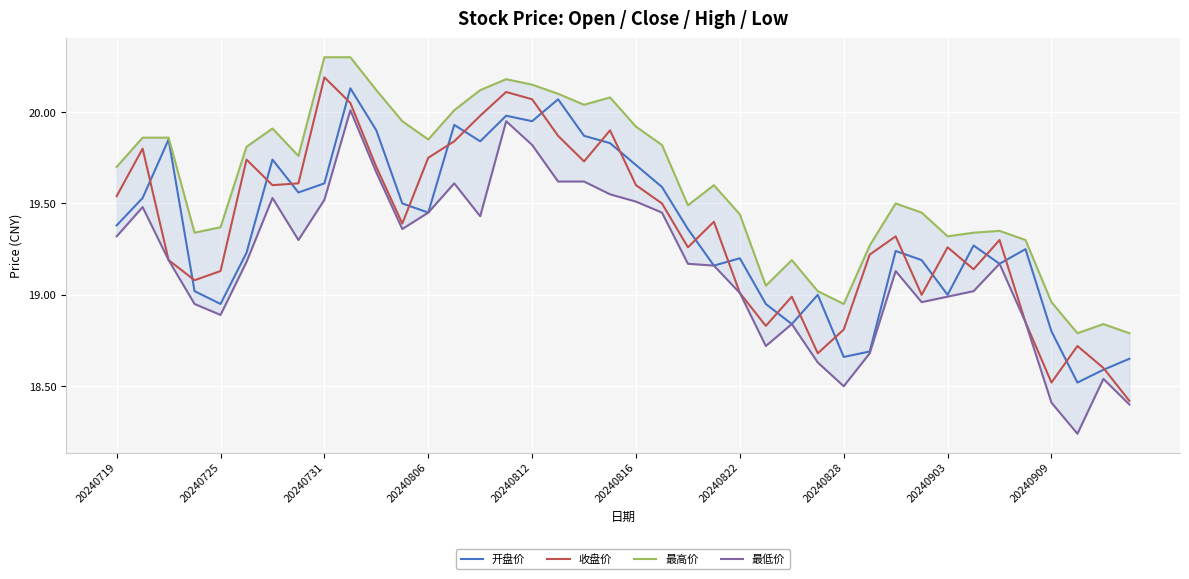

True or false: 开盘价 and 最高价 cross at least once.

False